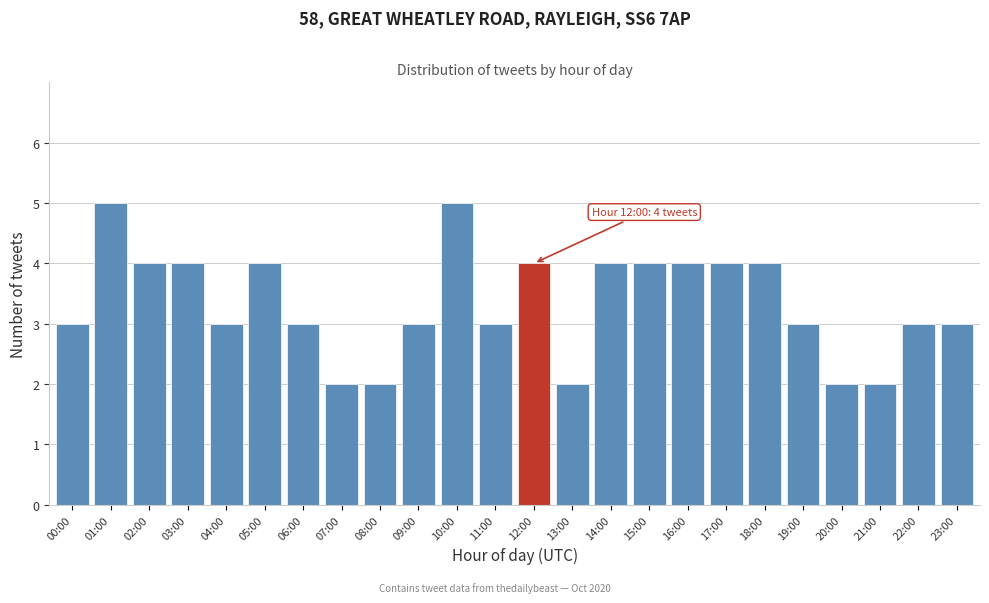

Reading left to right, transcribe all the data shown in this chart.

00:00=3	01:00=5	02:00=4	03:00=4	04:00=3	05:00=4	06:00=3	07:00=2	08:00=2	09:00=3	10:00=5	11:00=3	12:00=4	13:00=2	14:00=4	15:00=4	16:00=4	17:00=4	18:00=4	19:00=3	20:00=2	21:00=2	22:00=3	23:00=3